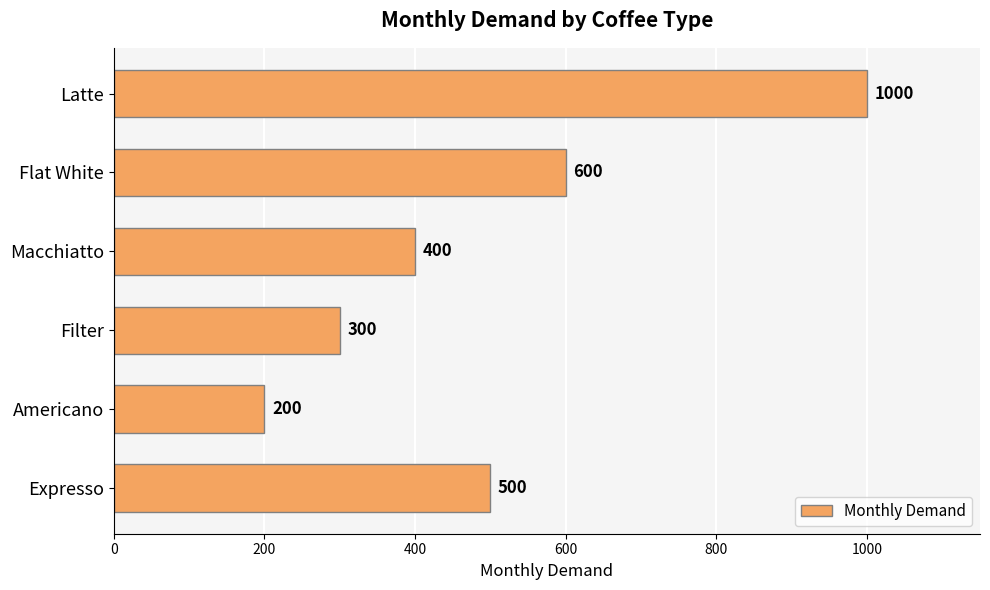

Rank the categories by value from lowest to highest.

Americano, Filter, Macchiatto, Expresso, Flat White, Latte